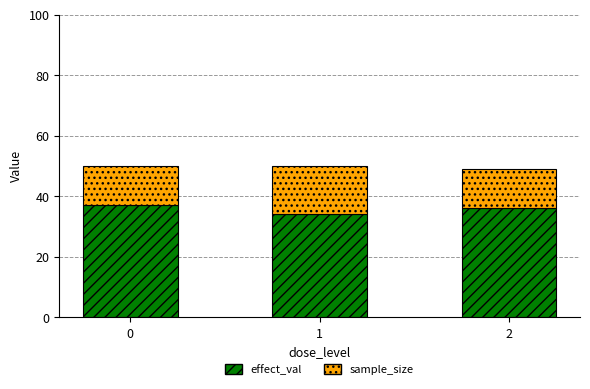

What is the highest value of the effect_val series?

37